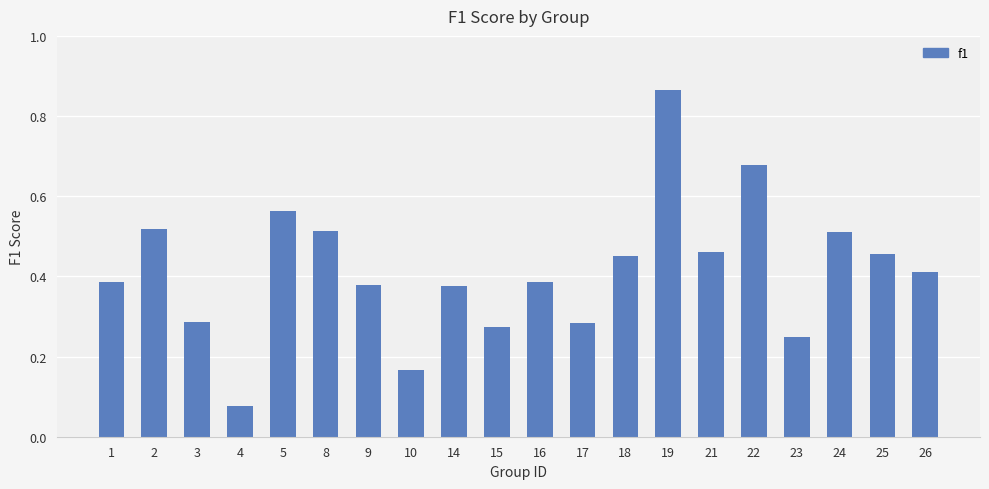

How many categories are shown in the chart?

20